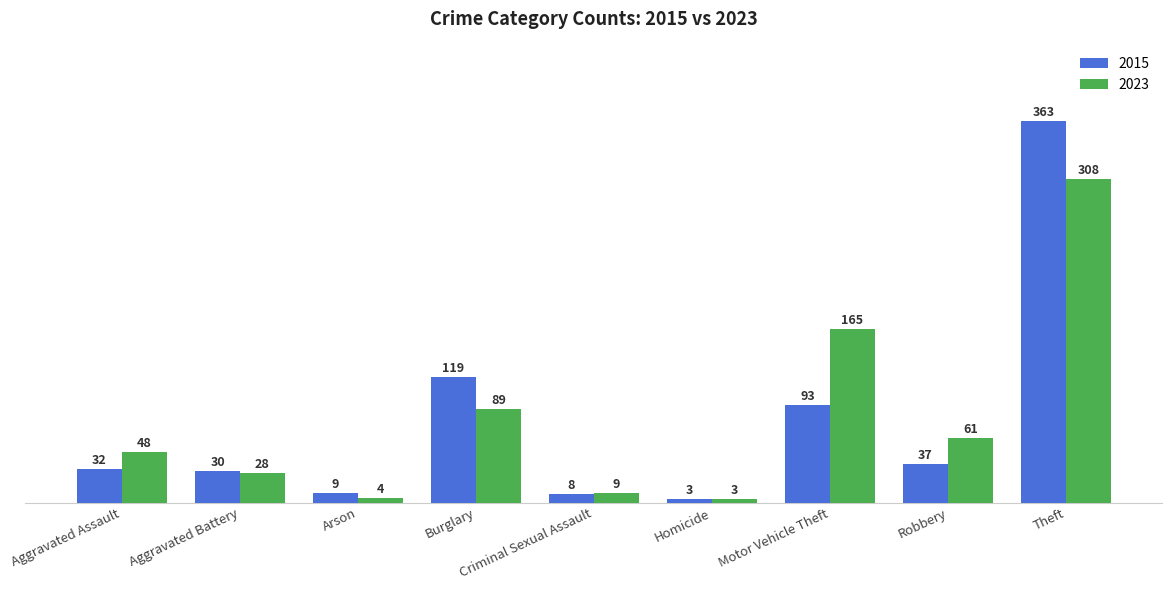

What is the total value across all series at Aggravated Assault?

80